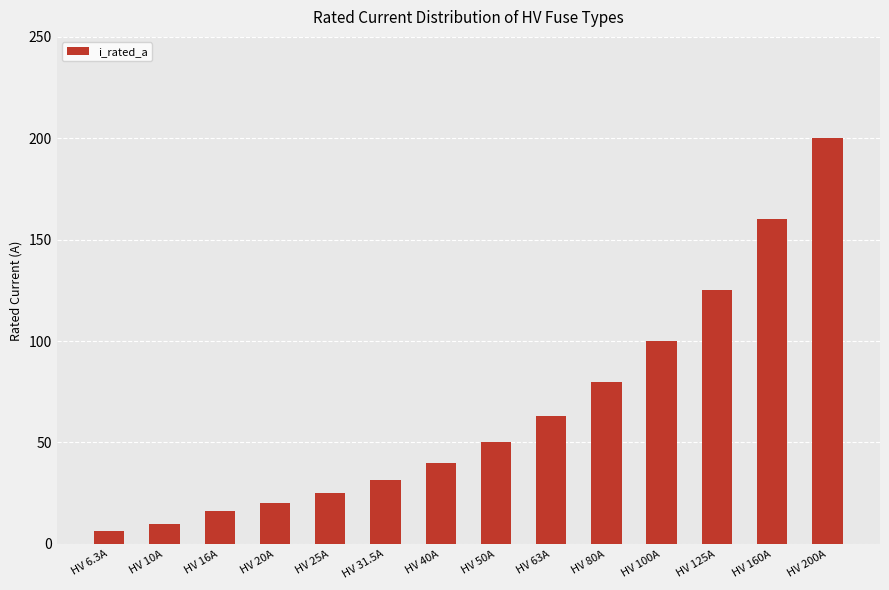

Reading left to right, transcribe all the data shown in this chart.

6.3	10.0	16.0	20.0	25.0	31.5	40.0	50.0	63.0	80.0	100.0	125.0	160.0	200.0